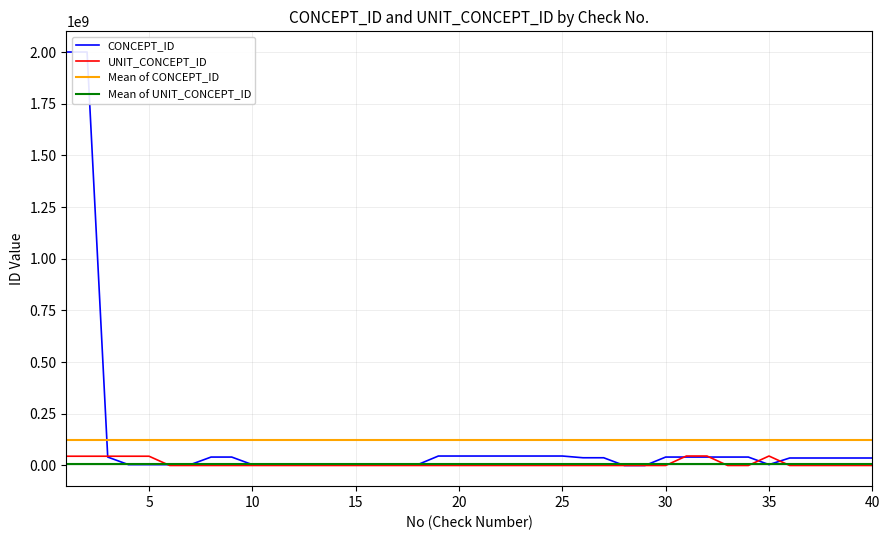

What is the spread (max minus min) of values at 34?

40760900